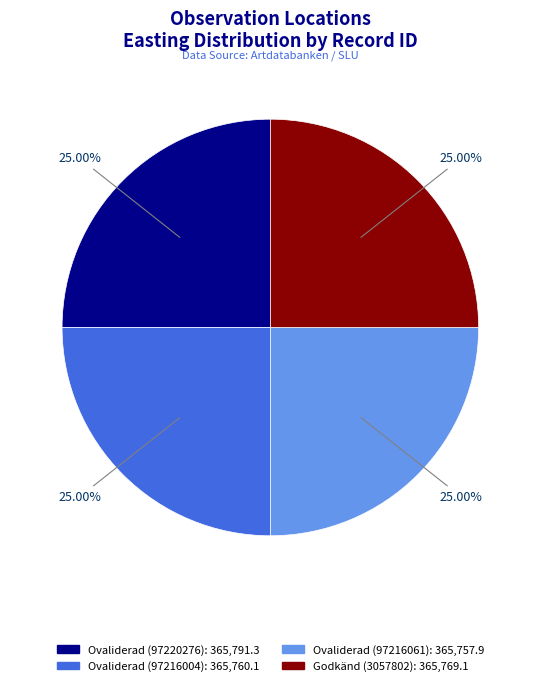

Approximately how many times larger is the value at Ovaliderad (97216061) compared to Ovaliderad (97220276)?

1.0